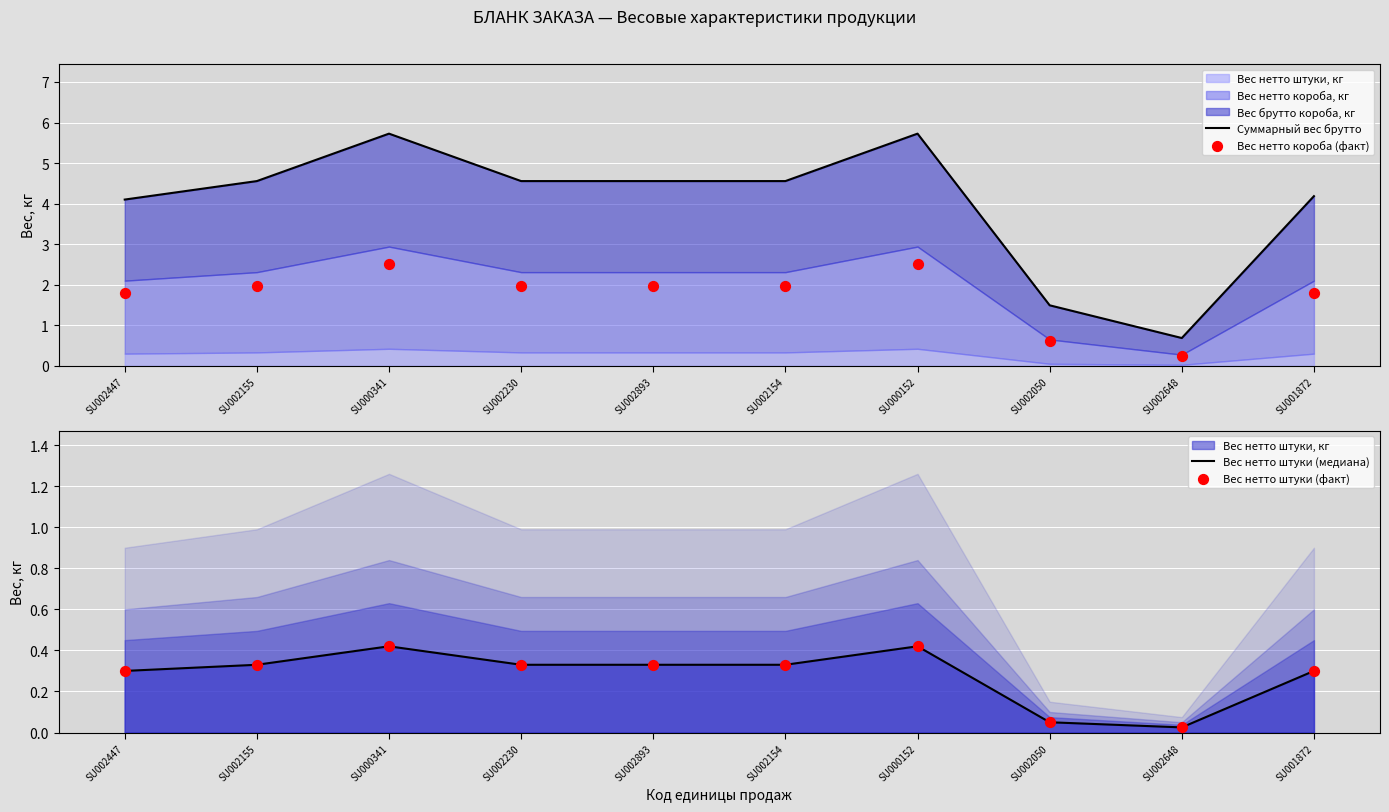

What is the total value across all series at SU002893?

7.2